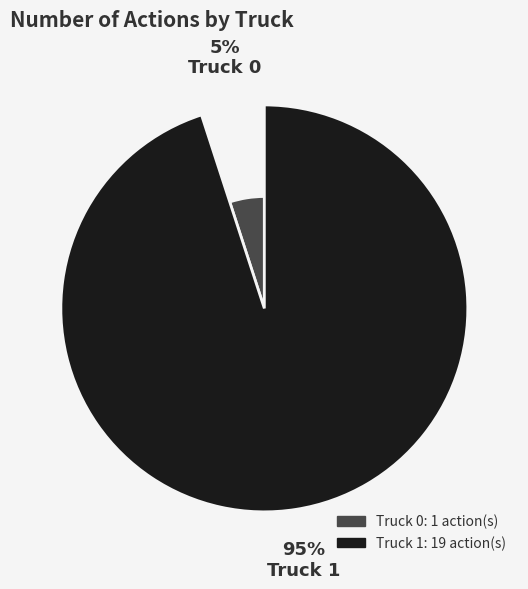

True or false: Truck 1 accounts for 99% of the total.

False